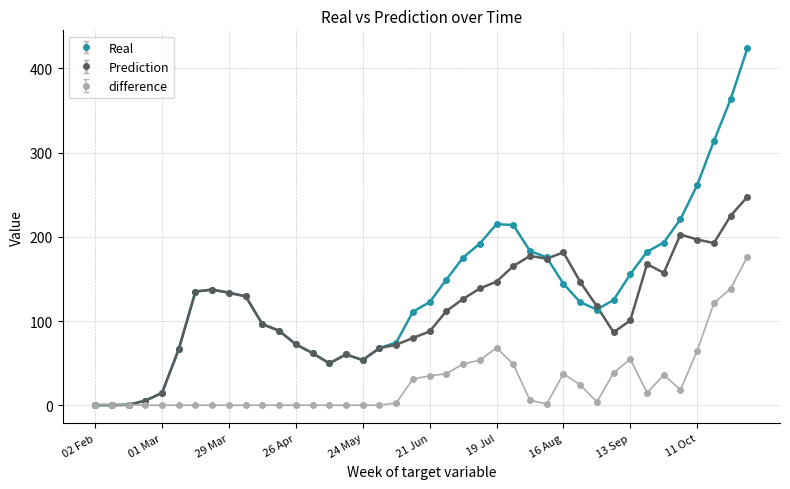

What is the sum of all Real values?

5404.6